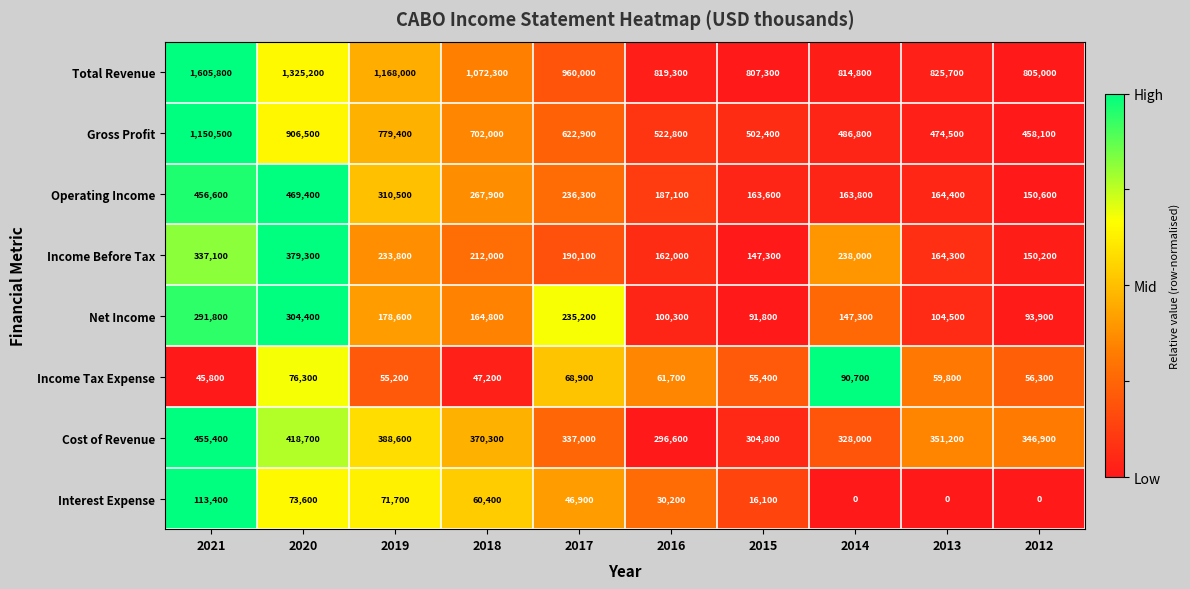

How many categories are shown in the chart?

10